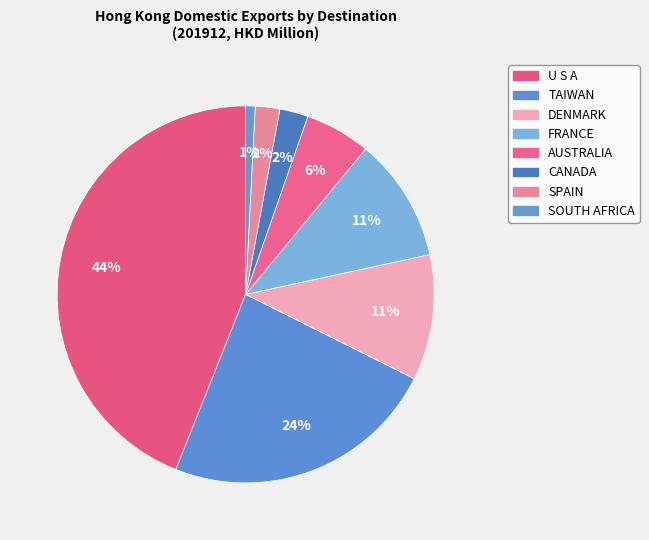

To the nearest percent, what portion does DENMARK represent?

11%